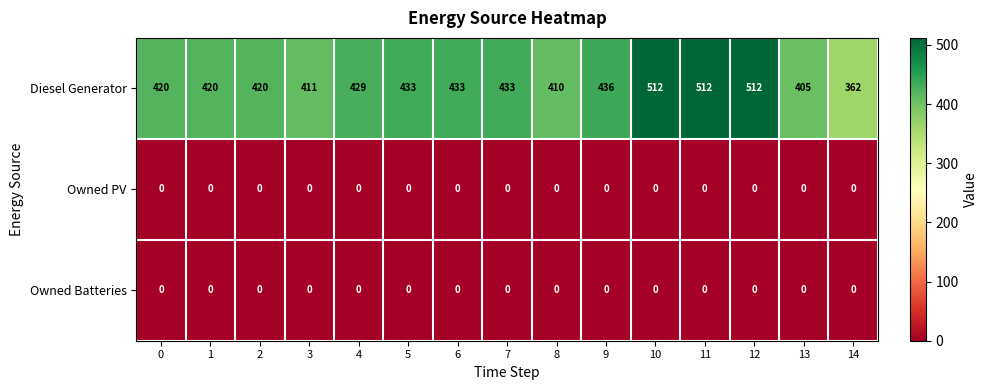

Which series has the widest spread of values?

Diesel Generator